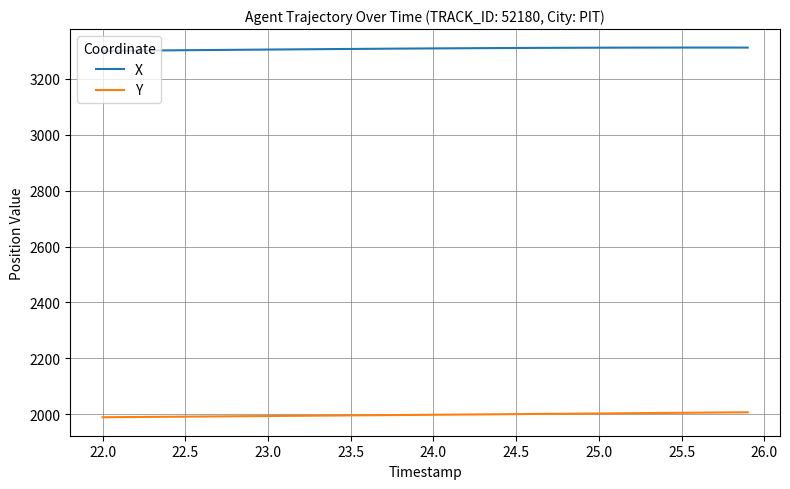

Rank the series by their maximum value, from highest to lowest.

X, Y